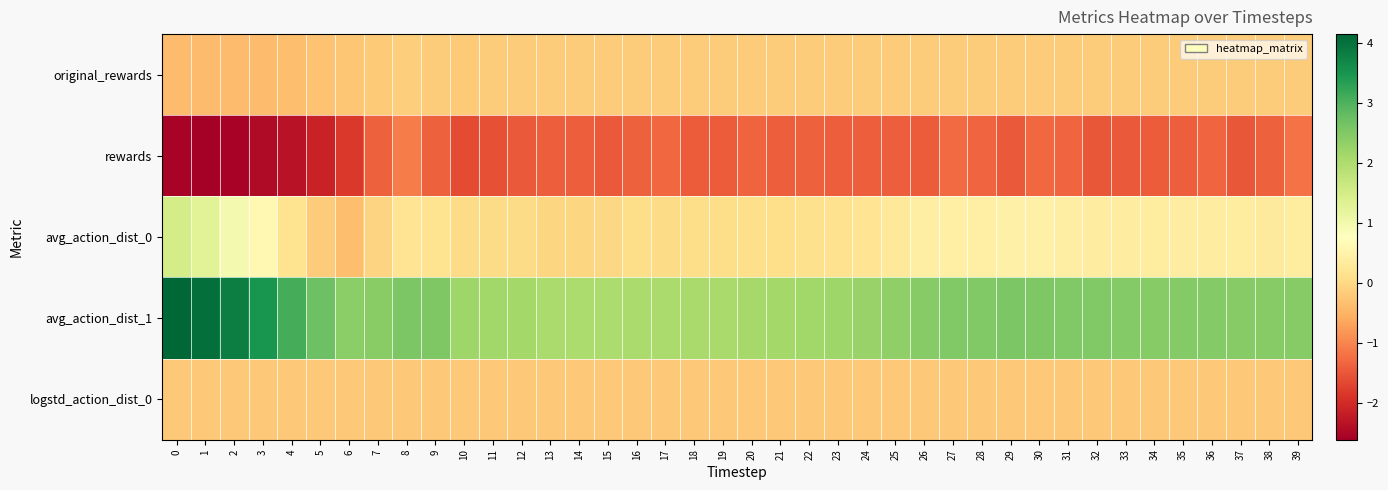

Reading left to right, extract all data points from this chart.

original_rewards: 0=-0.4	1=-0.4	2=-0.4	3=-0.4	4=-0.4	5=-0.3	6=-0.3	7=-0.2	8=-0.1	9=-0.2	10=-0.2	11=-0.2	12=-0.2	13=-0.2	14=-0.2	15=-0.2	16=-0.2	17=-0.2	18=-0.2	19=-0.2	20=-0.2	21=-0.2	22=-0.2	23=-0.2	24=-0.2	25=-0.2	26=-0.2	27=-0.2	28=-0.2	29=-0.2	30=-0.2	31=-0.2	32=-0.2	33=-0.2	34=-0.2	35=-0.2	36=-0.2	37=-0.2	38=-0.2	39=-0.2
rewards: 0=-2.6	1=-2.6	2=-2.5	3=-2.5	4=-2.4	5=-2.1	6=-1.8	7=-1.4	8=-1.1	9=-1.4	10=-1.6	11=-1.6	12=-1.5	13=-1.4	14=-1.4	15=-1.5	16=-1.4	17=-1.3	18=-1.4	19=-1.5	20=-1.4	21=-1.4	22=-1.4	23=-1.4	24=-1.4	25=-1.4	26=-1.4	27=-1.3	28=-1.3	29=-1.5	30=-1.3	31=-1.3	32=-1.5	33=-1.5	34=-1.4	35=-1.4	36=-1.3	37=-1.5	38=-1.4	39=-1.2
avg_action_dist_0: 0=1.5	1=1.3	2=1.0	3=0.6	4=0.2	5=-0.2	6=-0.3	7=-0.1	8=0.2	9=0.2	10=0.0	11=0.0	12=0.0	13=-0.0	14=-0.0	15=-0.0	16=0.1	17=0.0	18=0.1	19=0.1	20=0.1	21=0.1	22=0.1	23=0.1	24=0.2	25=0.3	26=0.4	27=0.4	28=0.4	29=0.5	30=0.4	31=0.4	32=0.4	33=0.4	34=0.4	35=0.4	36=0.4	37=0.4	38=0.3	39=0.3
avg_action_dist_1: 0=4.2	1=4.0	2=3.8	3=3.5	4=3.1	5=2.7	6=2.4	7=2.4	8=2.6	9=2.5	10=2.2	11=2.1	12=2.1	13=2.1	14=2.0	15=2.0	16=2.0	17=2.0	18=2.1	19=2.1	20=2.1	21=2.1	22=2.1	23=2.2	24=2.3	25=2.4	26=2.5	27=2.5	28=2.5	29=2.5	30=2.5	31=2.5	32=2.5	33=2.5	34=2.5	35=2.5	36=2.5	37=2.5	38=2.4	39=2.4
logstd_action_dist_0: 0=-0.2	1=-0.2	2=-0.2	3=-0.2	4=-0.2	5=-0.2	6=-0.2	7=-0.2	8=-0.2	9=-0.2	10=-0.2	11=-0.2	12=-0.2	13=-0.2	14=-0.2	15=-0.2	16=-0.2	17=-0.2	18=-0.2	19=-0.2	20=-0.2	21=-0.2	22=-0.2	23=-0.2	24=-0.2	25=-0.2	26=-0.2	27=-0.2	28=-0.2	29=-0.2	30=-0.2	31=-0.2	32=-0.2	33=-0.2	34=-0.2	35=-0.2	36=-0.2	37=-0.2	38=-0.2	39=-0.2